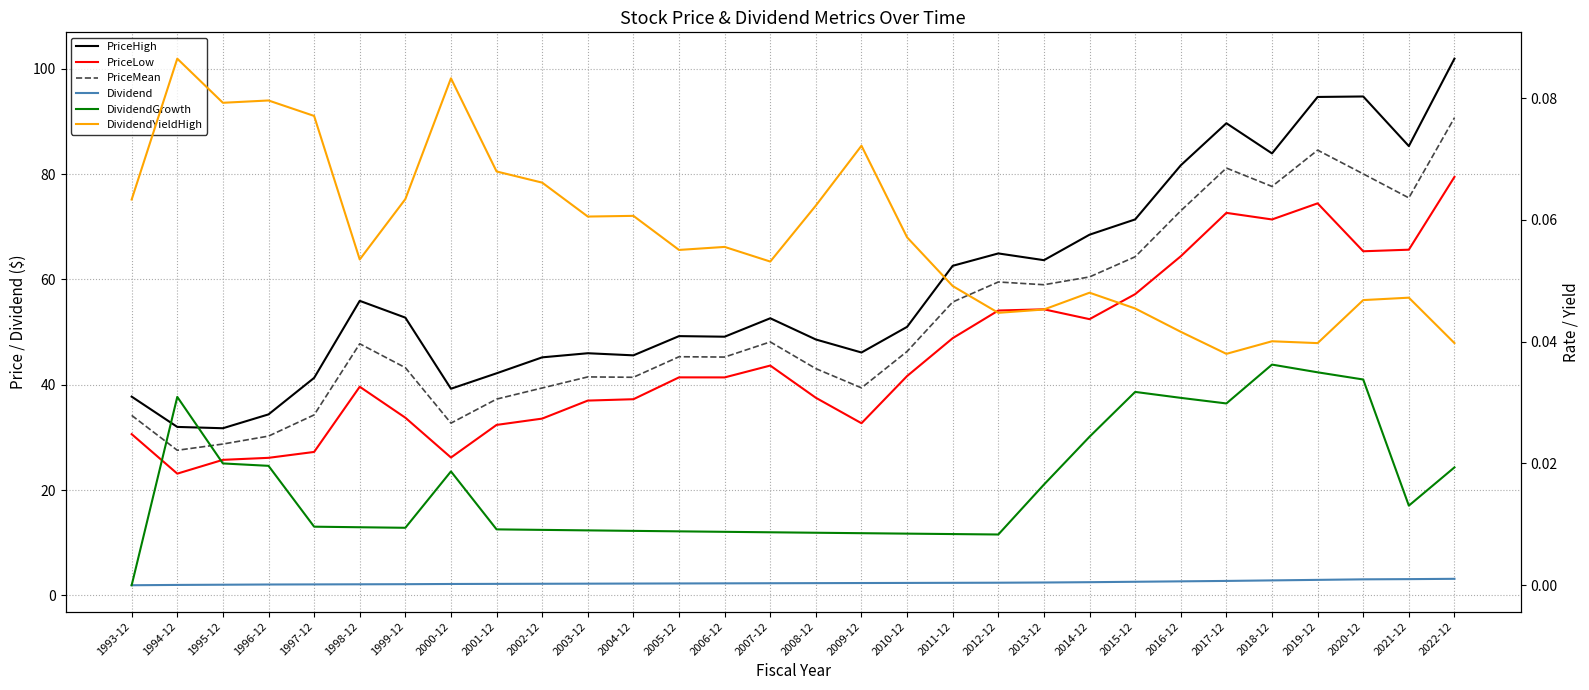

At how many categories does at least one series exceed 33?

28